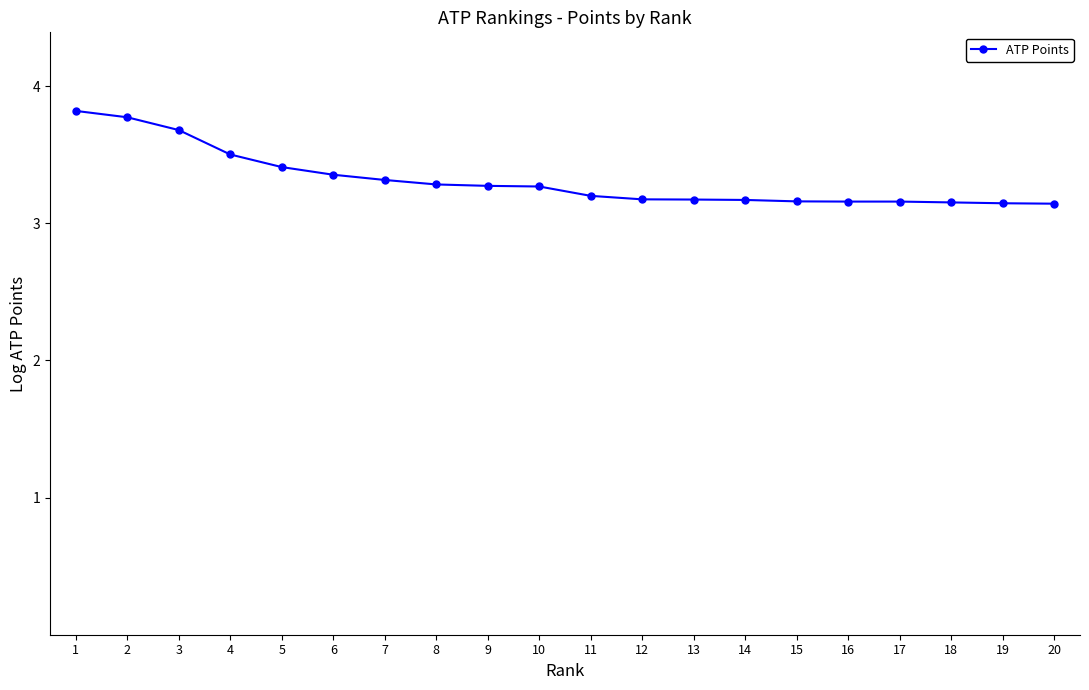

What is the sum of all values?

66.3